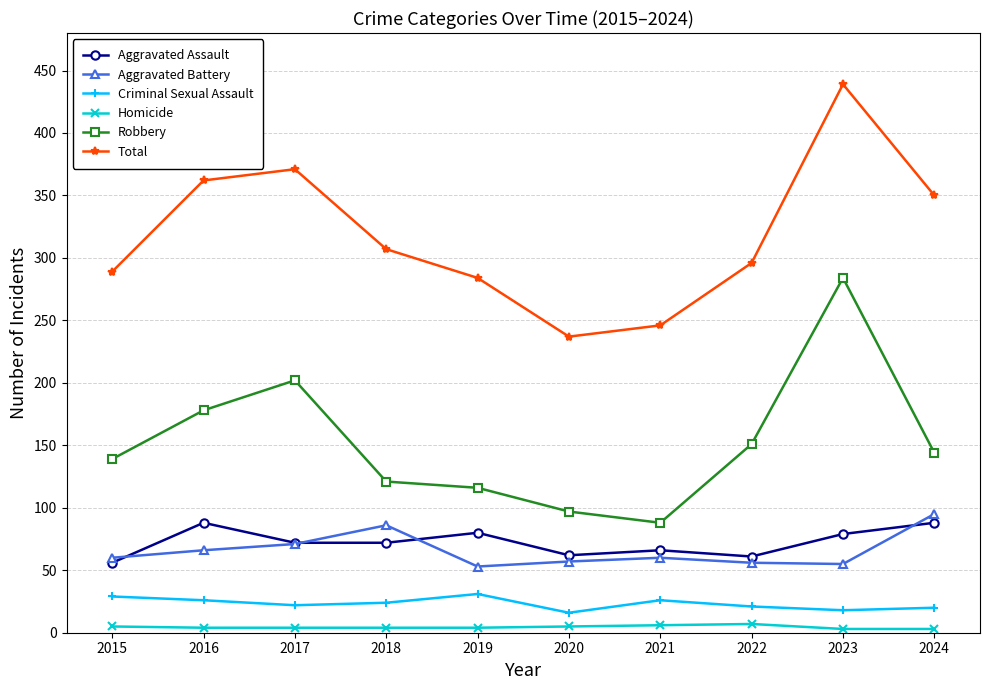

The Aggravated Assault series shows 122 at 2019. True or false?

False